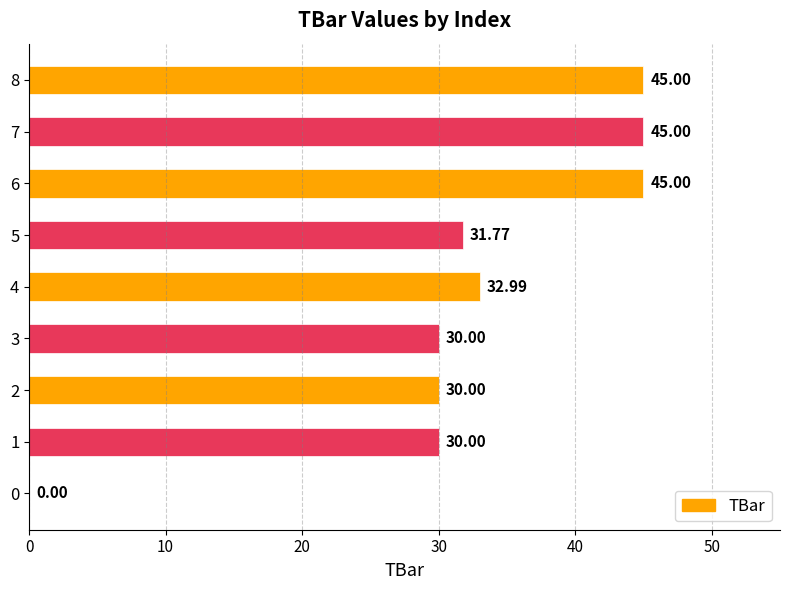

What is the sum of the values at 2 and 0?

30.0